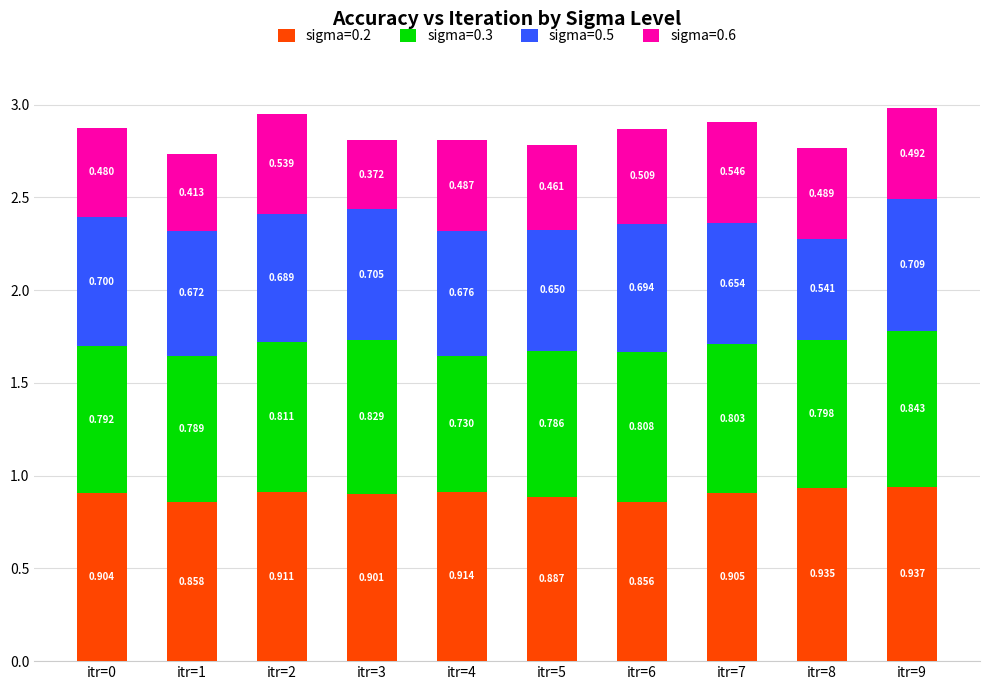

Rank the categories by sigma=0.2 value from highest to lowest.

itr=9, itr=8, itr=4, itr=2, itr=7, itr=0, itr=3, itr=5, itr=1, itr=6